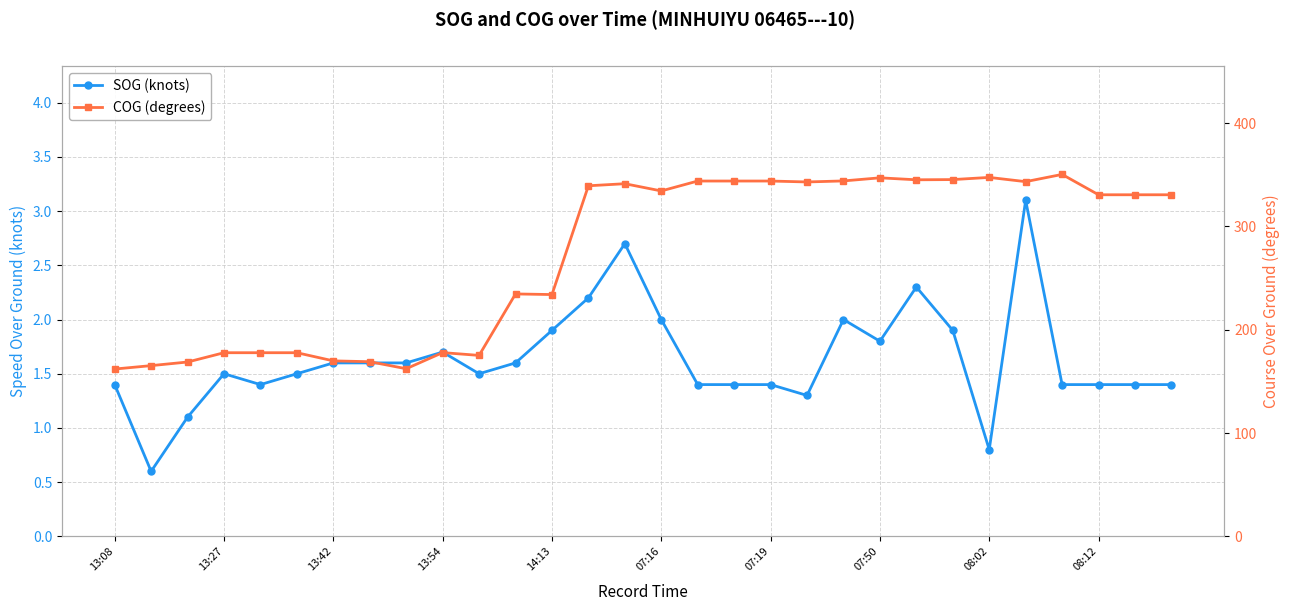

What is the maximum value shown in the chart?

350.4